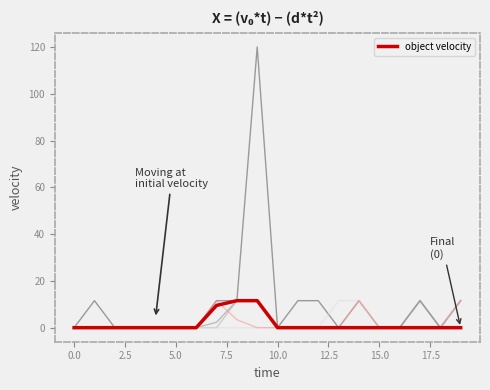

How many lines are shown in the chart?

6